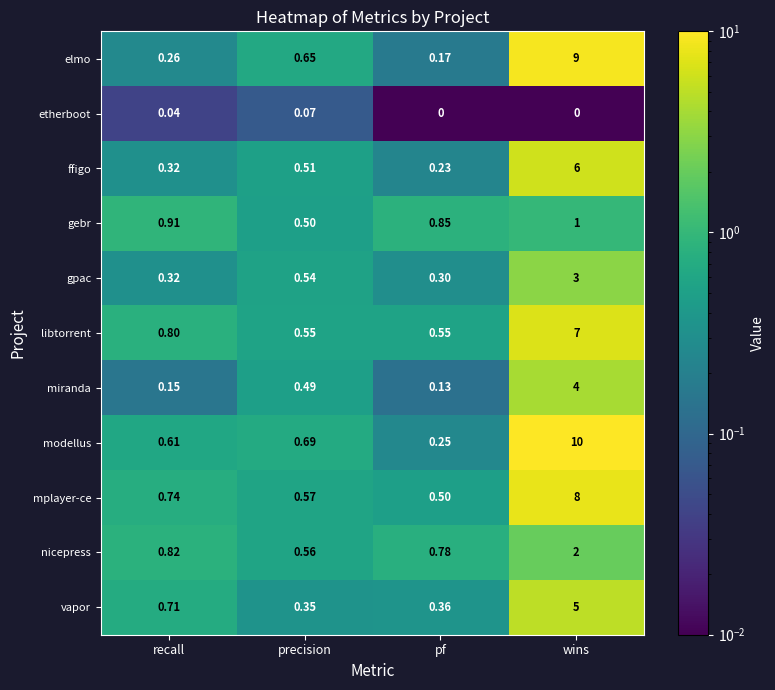

Which category has the highest value across all series?

wins